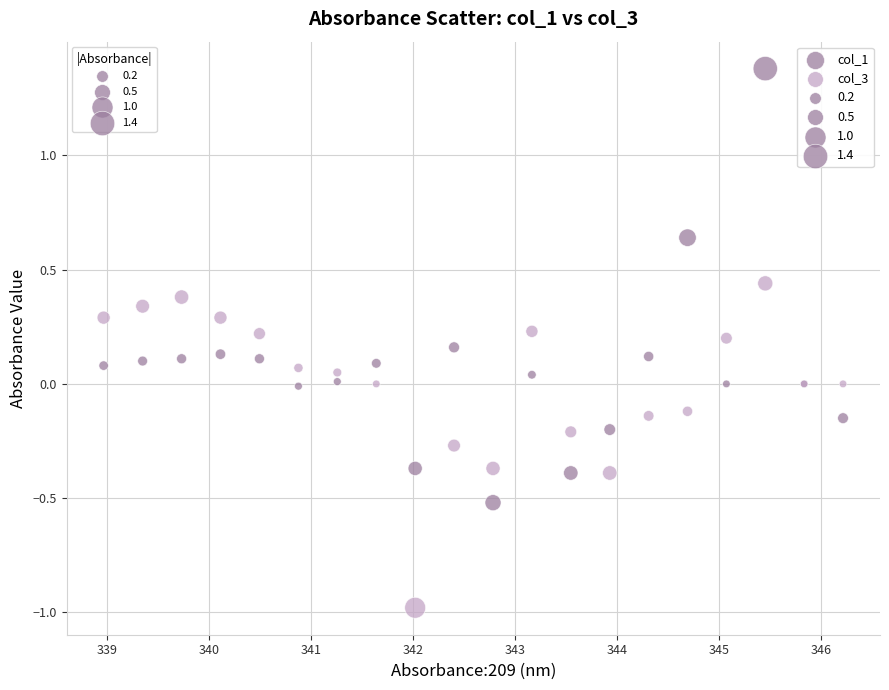

Which series reaches the maximum Y coordinate?

col_1